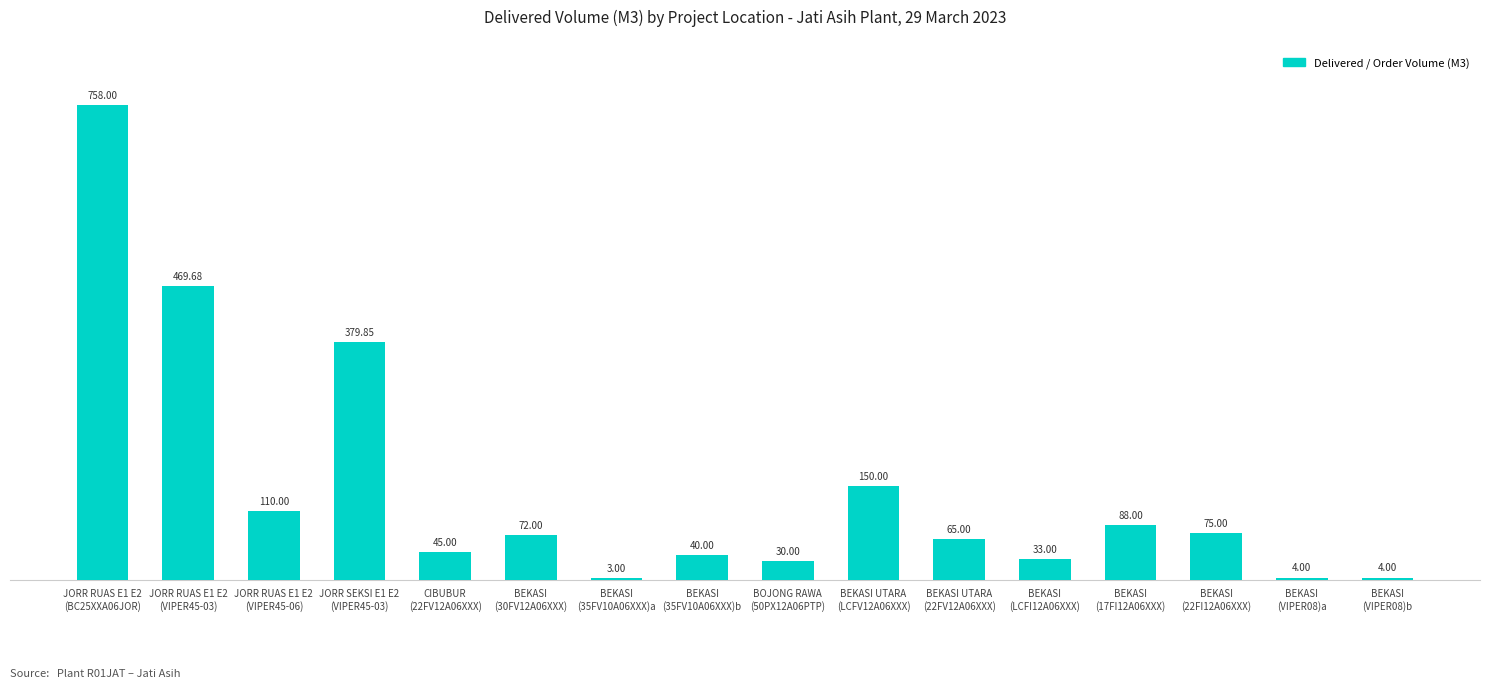

What is the difference between the maximum and second lowest values?

754.0